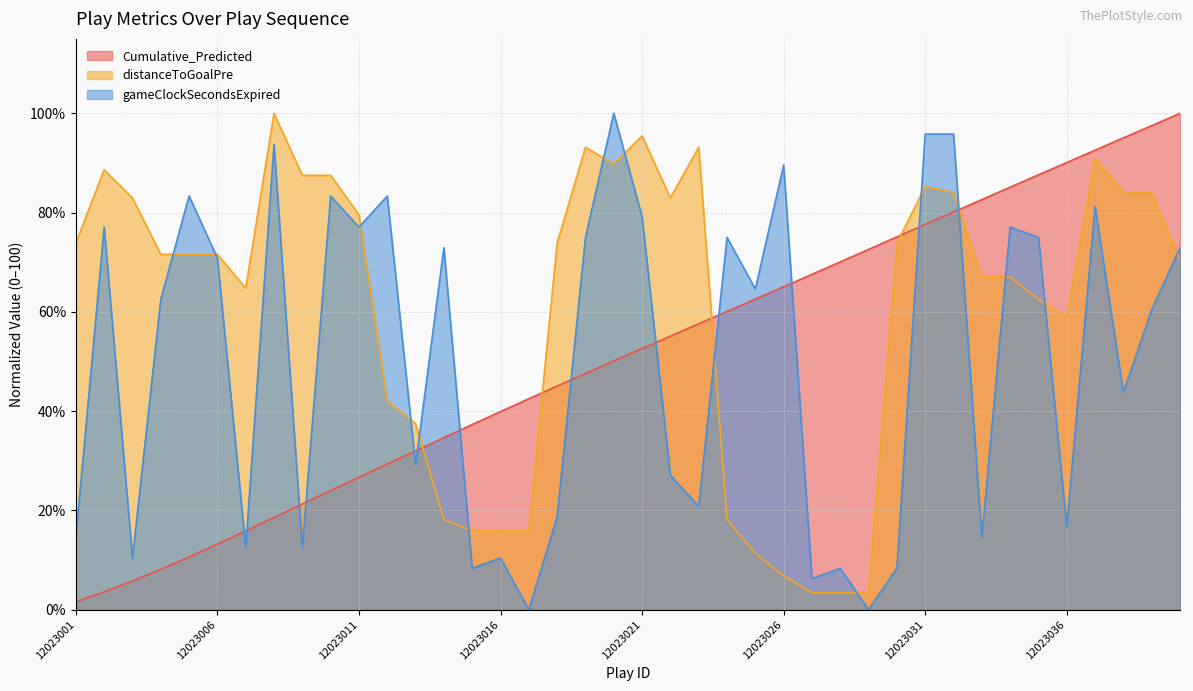

Between 12023006 and 12023033, which series saw the biggest shift?

Cumulative_Predicted